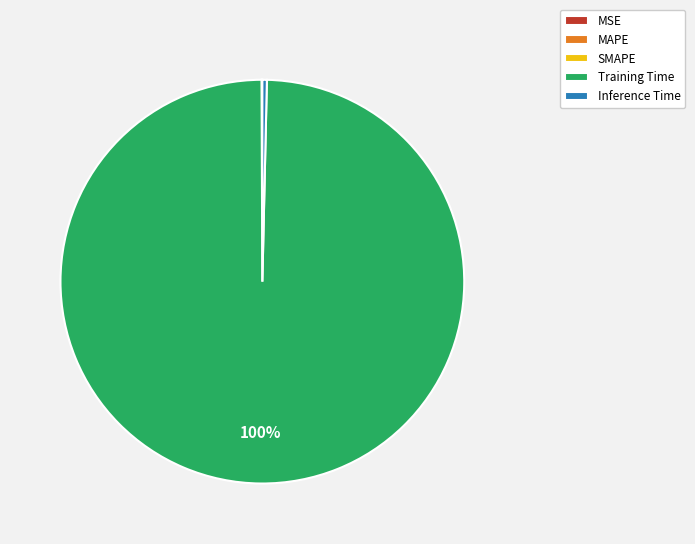

To the nearest percent, what is the average slice percentage?

20%